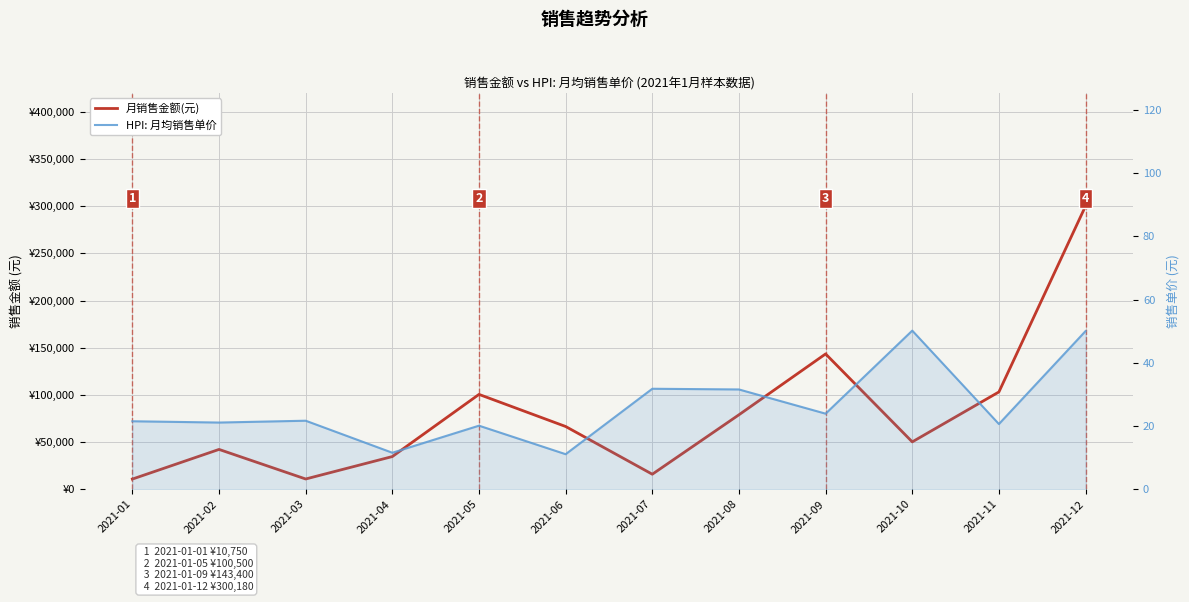

What is the value of the HPI: 月均销售单价 point at the 5th from the left?

20.1